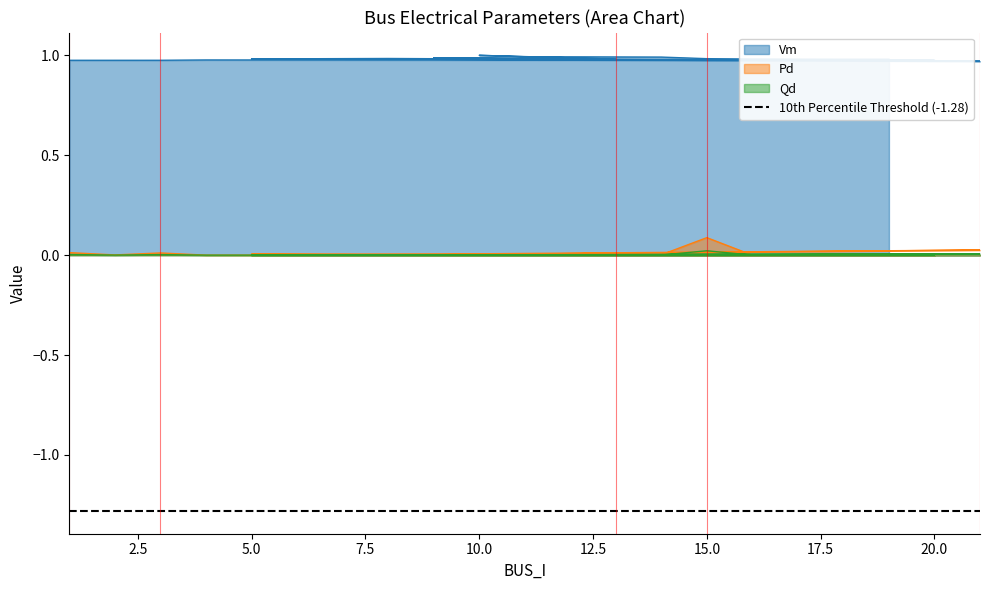

How many positive values does the Qd series have?

14